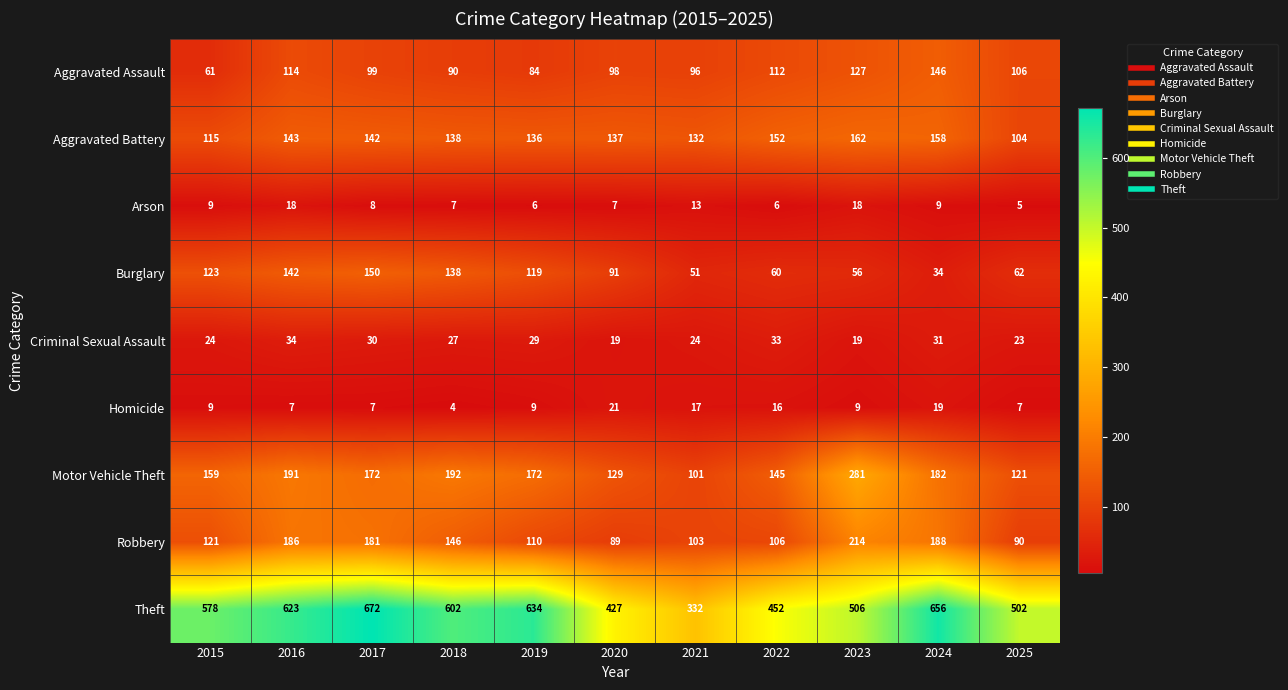

At how many categories does at least one series exceed 430?

9